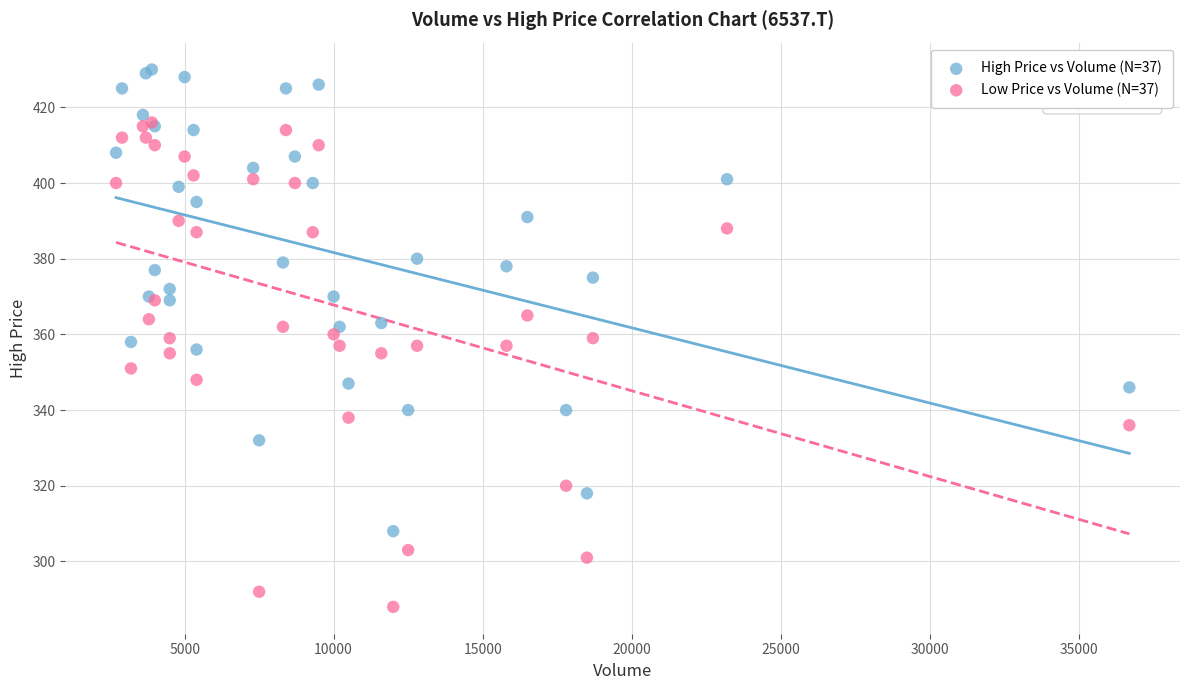

What are all the series names shown in the legend?

High Price vs Volume (N=37), Low Price vs Volume (N=37)